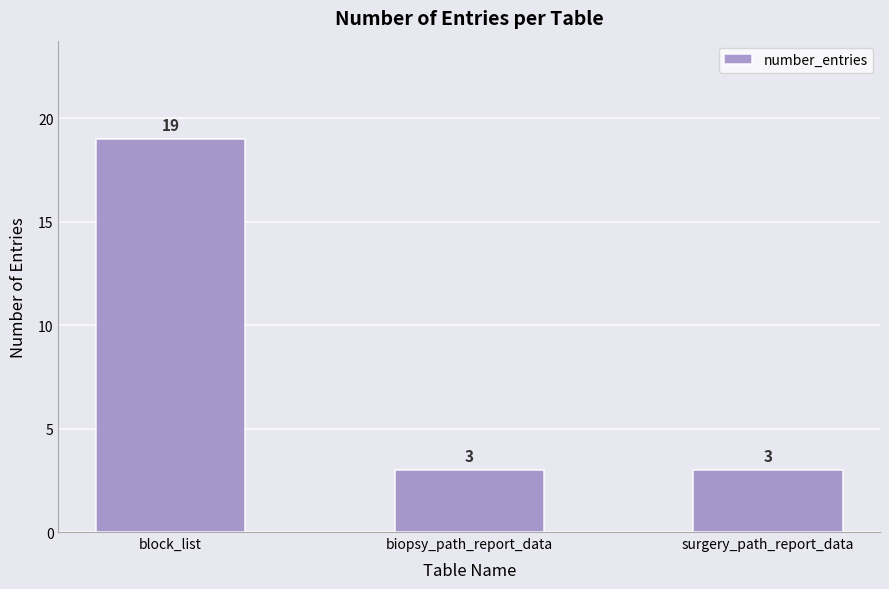

Reading left to right, what are all the values shown in this chart?

block_list=19	biopsy_path_report_data=3	surgery_path_report_data=3